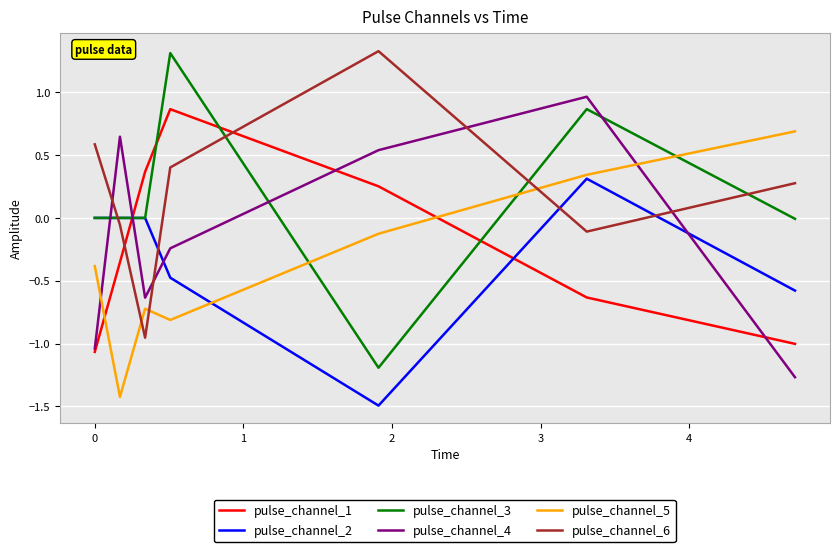

How many times do pulse_channel_3 and pulse_channel_4 cross each other?

4